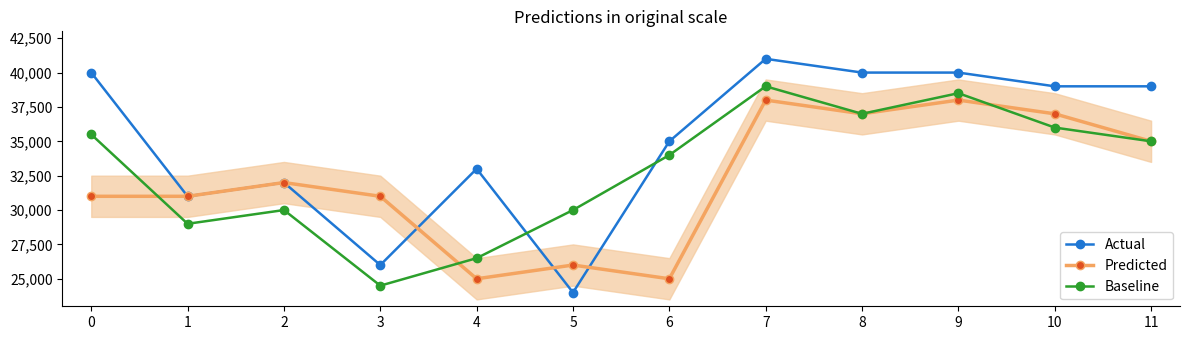

The value of Predicted at 1 is 55087. True or false?

False